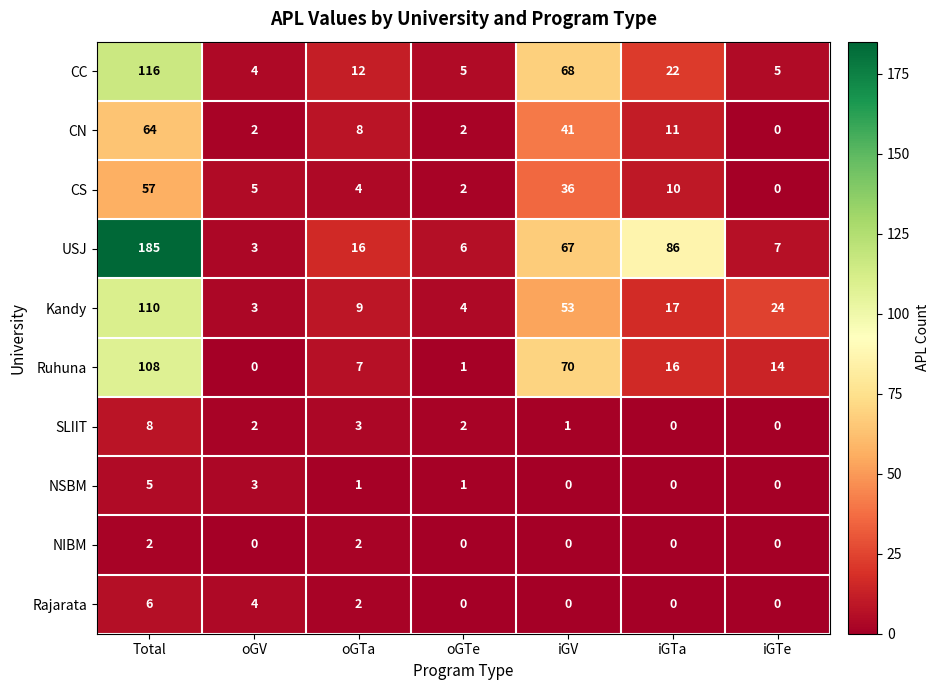

Which series has the largest range (max minus min)?

USJ